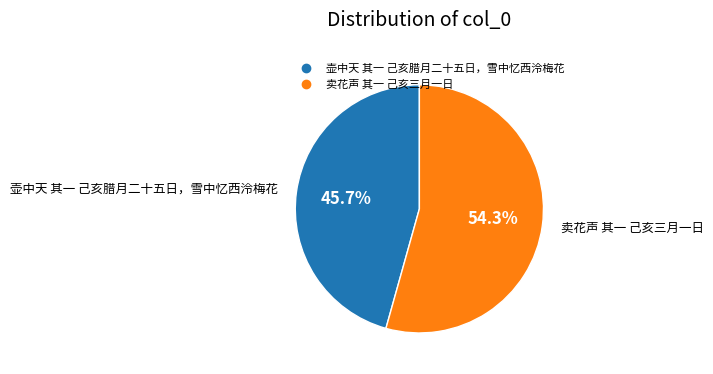

Rank the categories by value from lowest to highest.

壶中天 其一 己亥腊月二十五日，雪中忆西泠梅花, 卖花声 其一 己亥三月一日